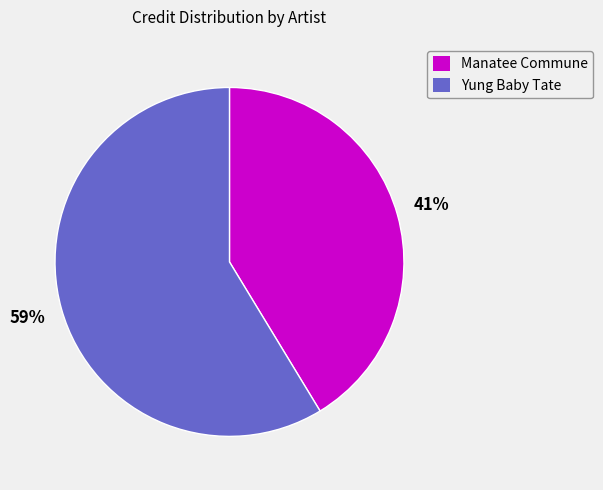

Is it true that Manatee Commune is 49% of the pie?

False